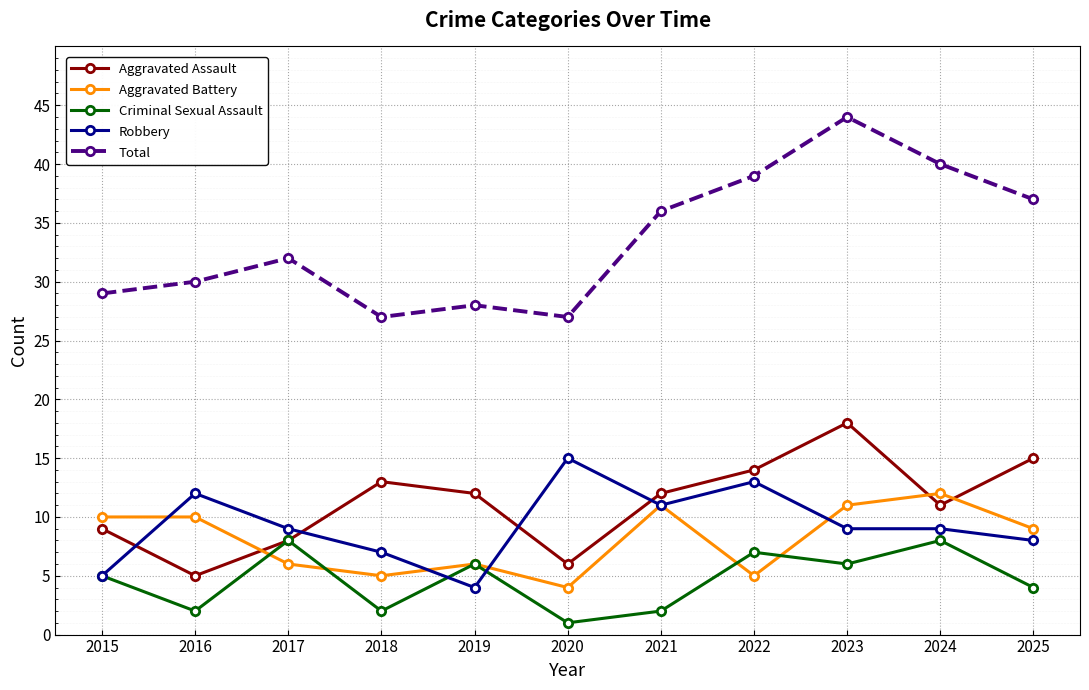

How many distinct data groups are displayed?

5